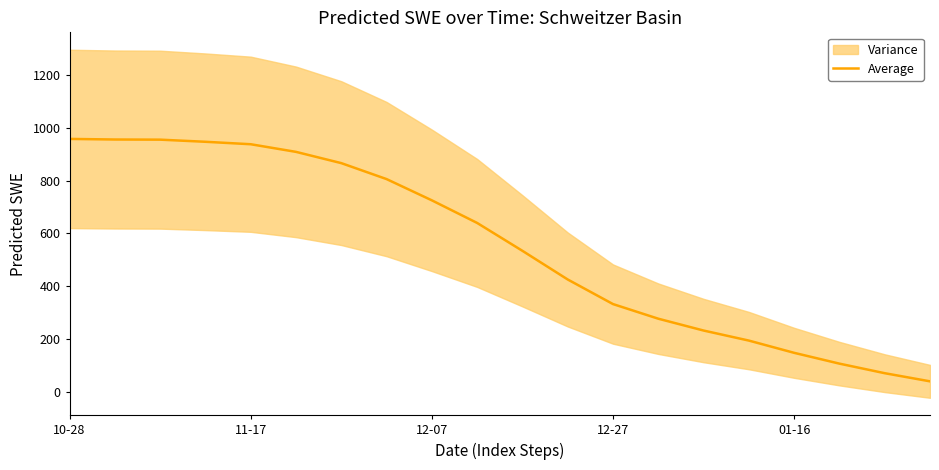

The value of Average at 11-17 is 1395.6. True or false?

False